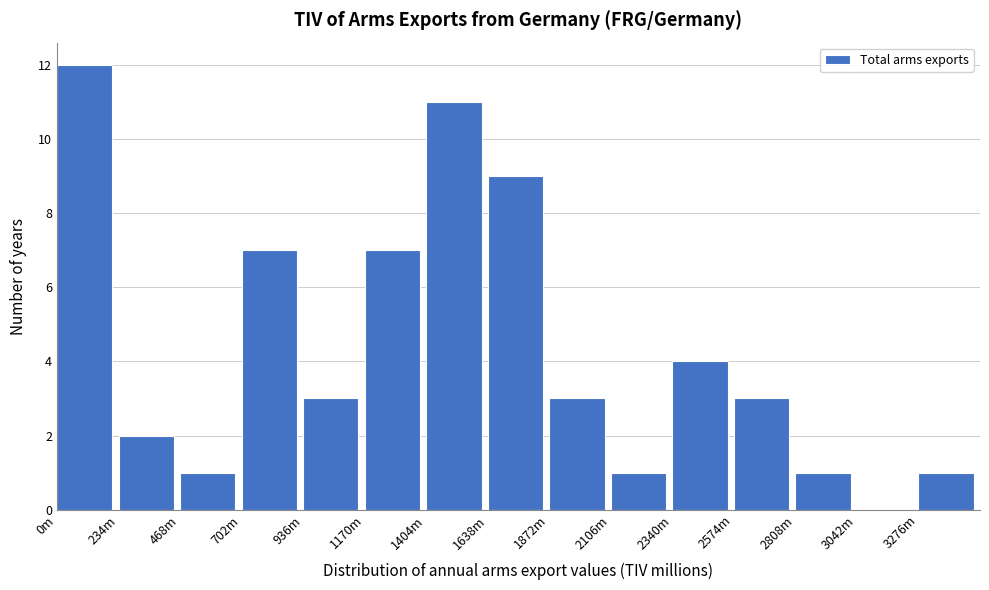

Reading right to left, list all the values displayed in this chart.

3276m=1	3042m=0	2808m=1	2574m=3	2340m=4	2106m=1	1872m=3	1638m=9	1404m=11	1170m=7	936m=3	702m=7	468m=1	234m=2	0m=12